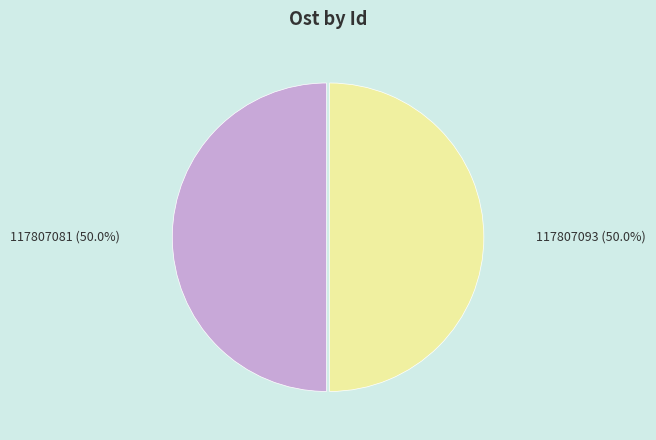

Approximately how many times larger is the value at 117807081 compared to 117807093?

1.0